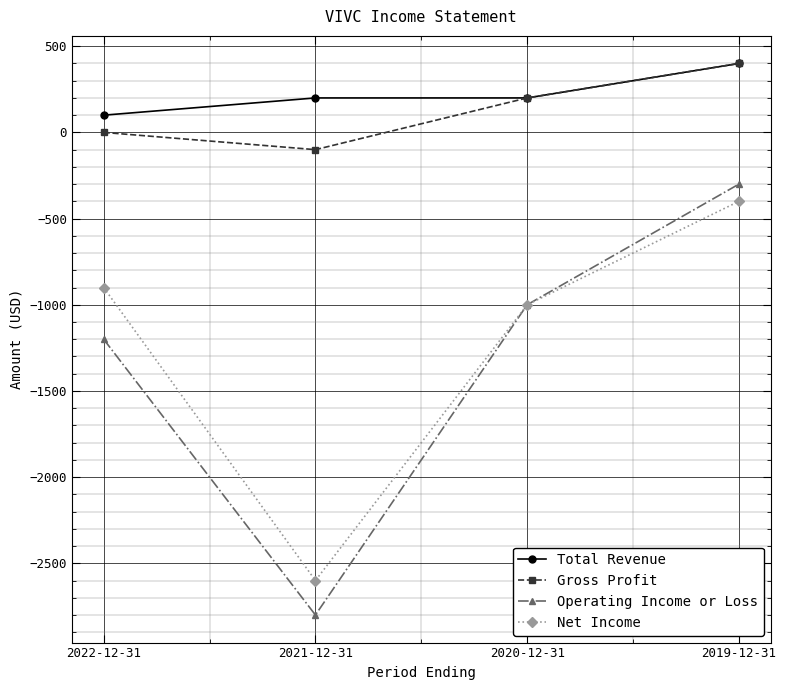

Between 2021-12-31 and 2019-12-31, which series saw the biggest shift?

Operating Income or Loss